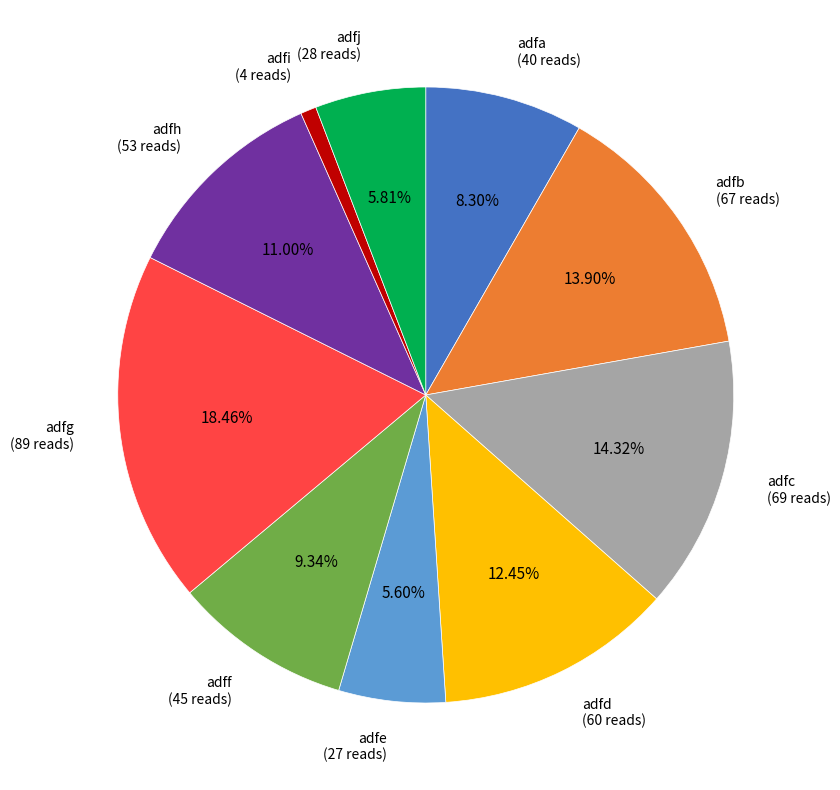

To the nearest percent, what is the combined percentage of adfi and adfb?

15%